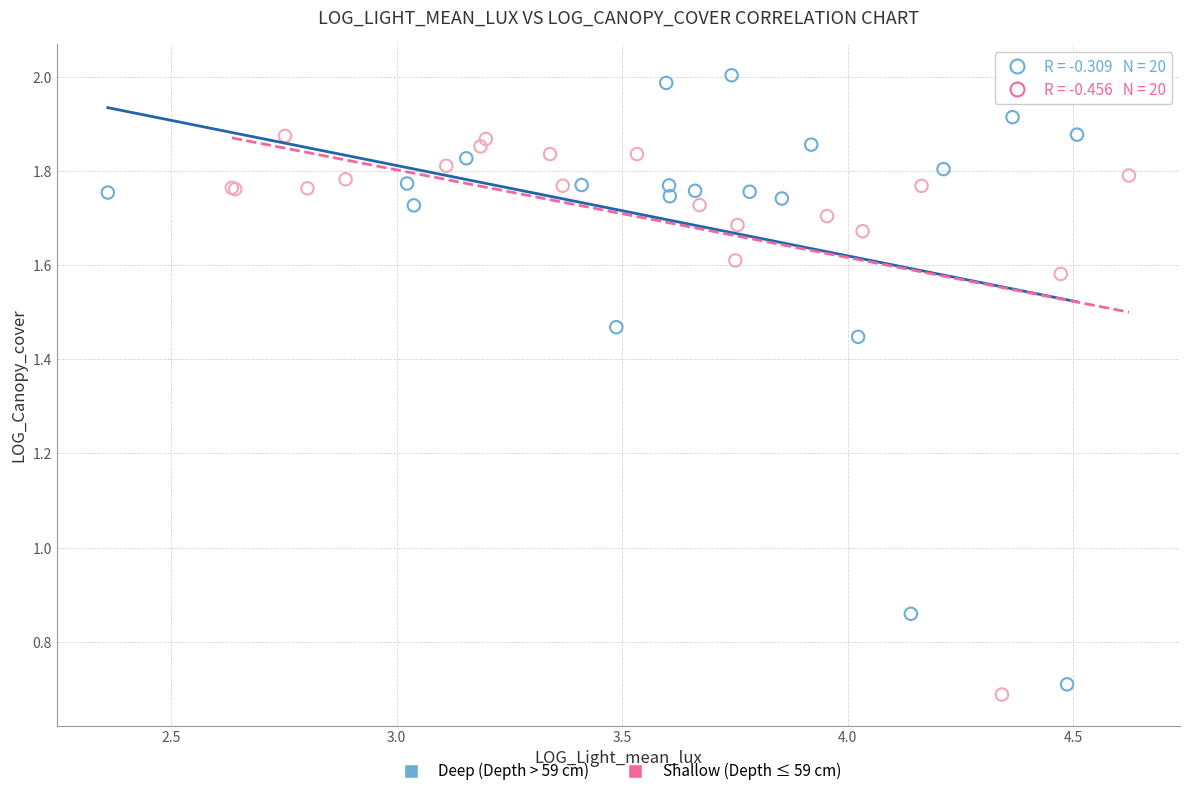

Which series contains the highest Y value?

Deep (Depth > 59 cm)